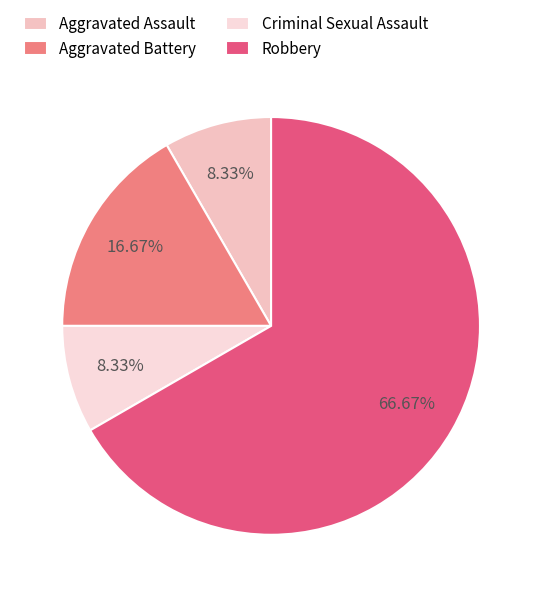

How many slices are in this pie chart?

4